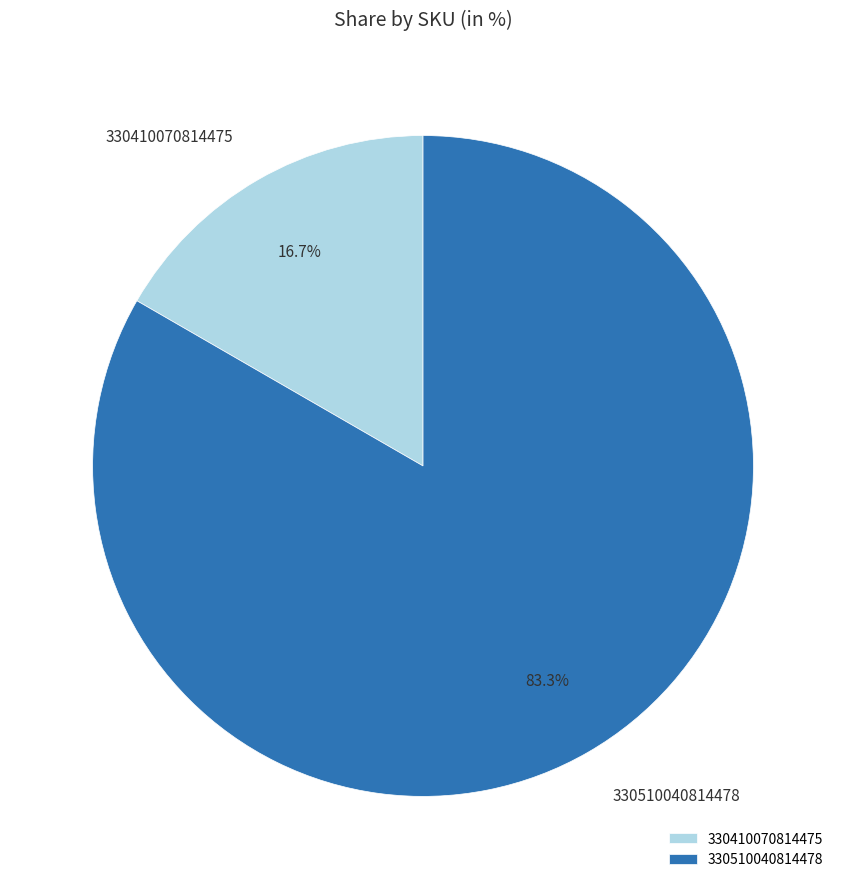

To the nearest percent, what percentage of the pie is 330410070814475?

17%